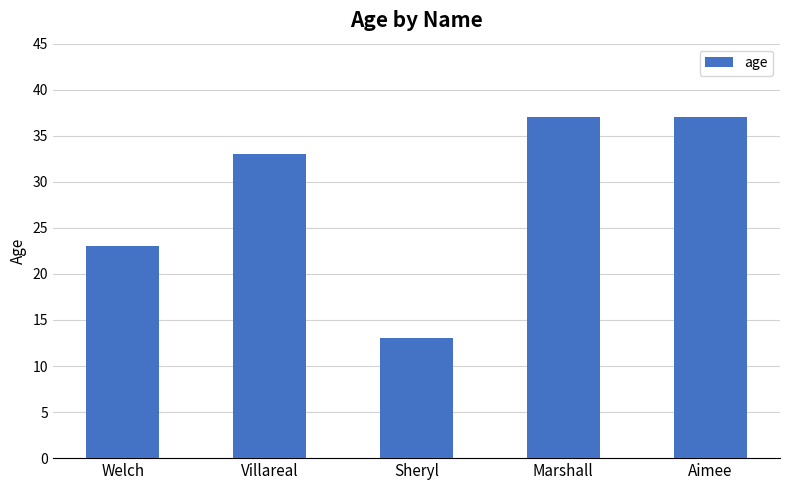

What is the average value?

29